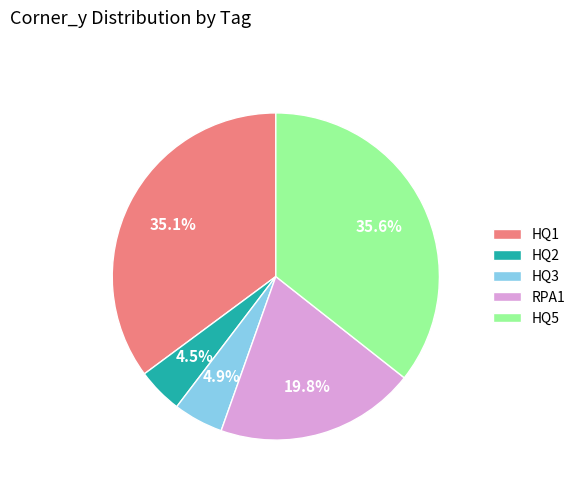

What portion of the pie excludes HQ5?

64.4%